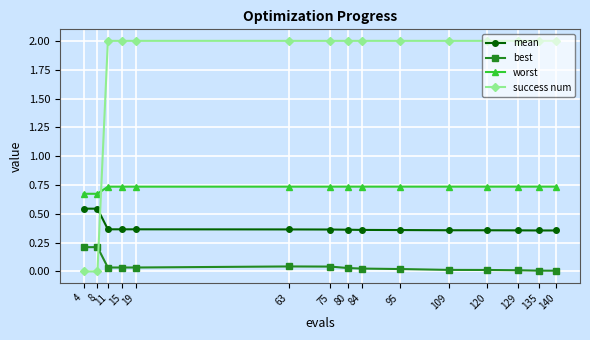

What is the difference between the second highest and second lowest values in the success num series?

2.0